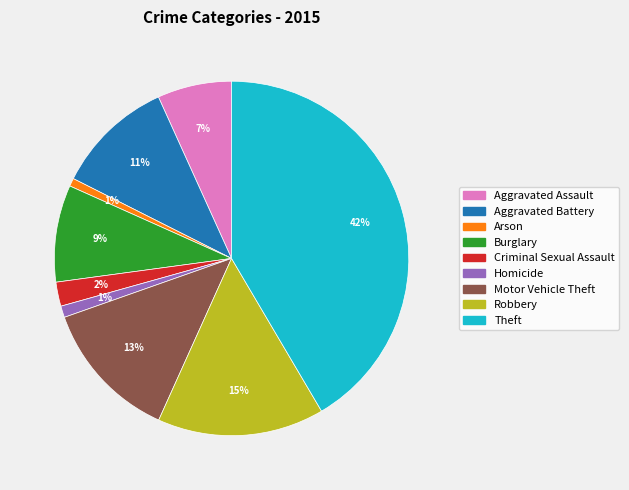

What is the largest slice in the pie chart?

Theft